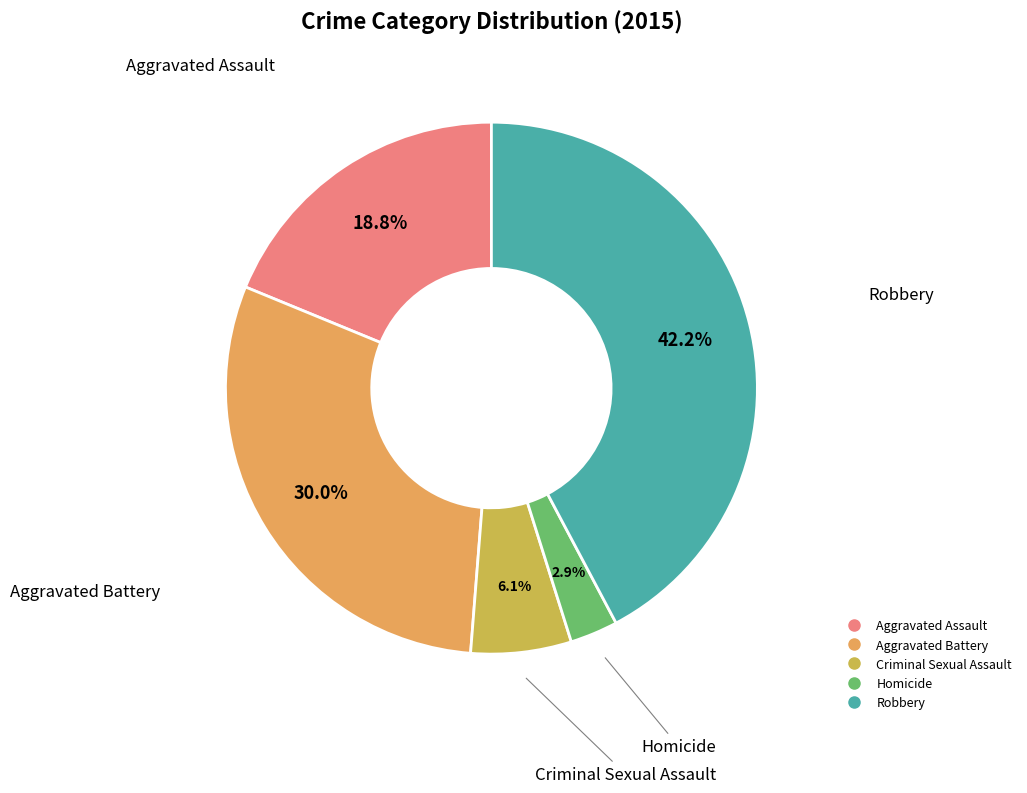

To the nearest percent, what portion does Robbery represent?

42%